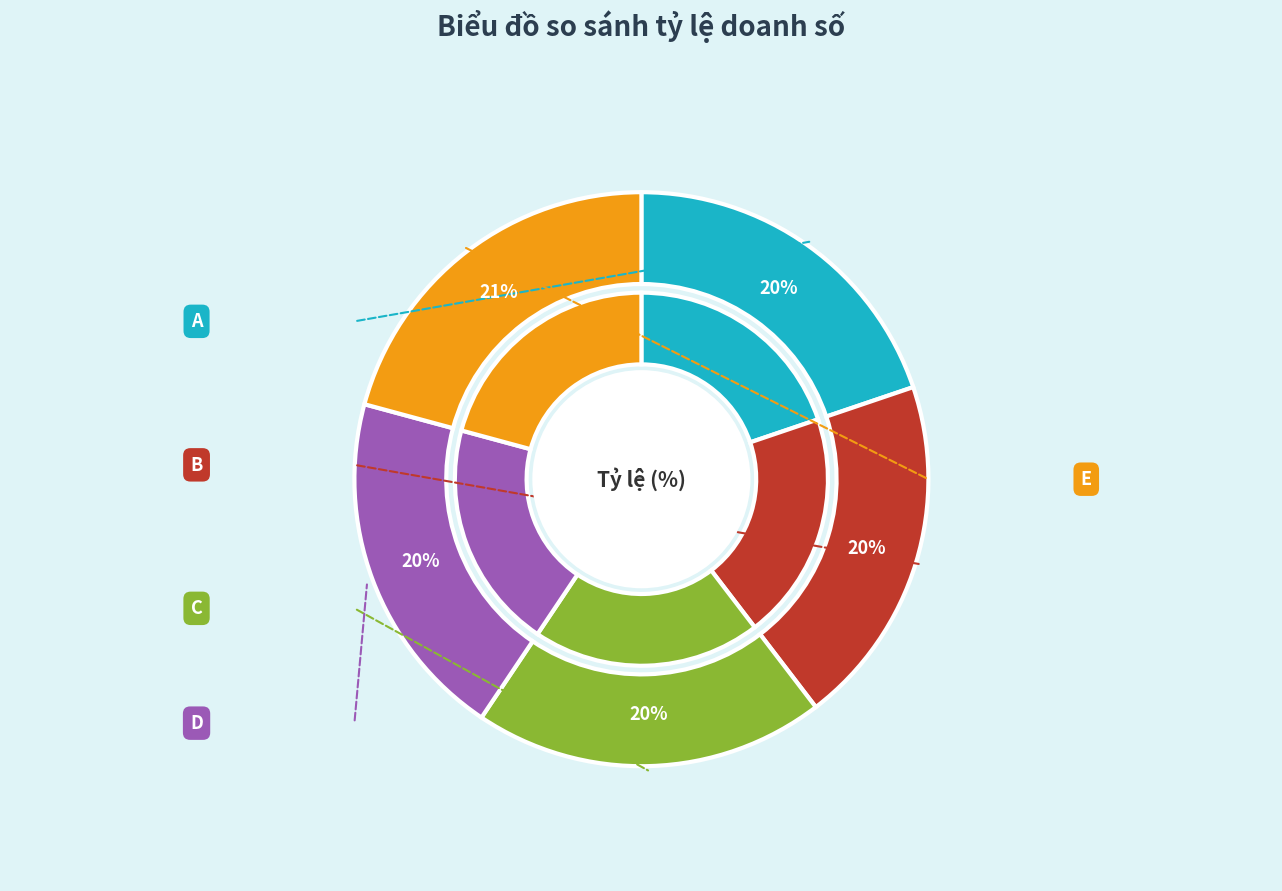

How many segments does this pie chart have?

5